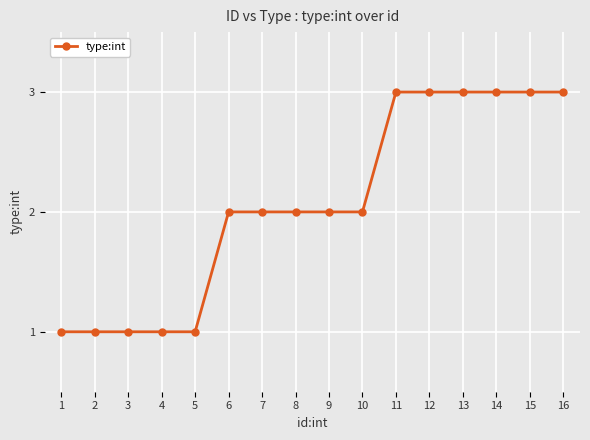

How many lines are shown in the chart?

1